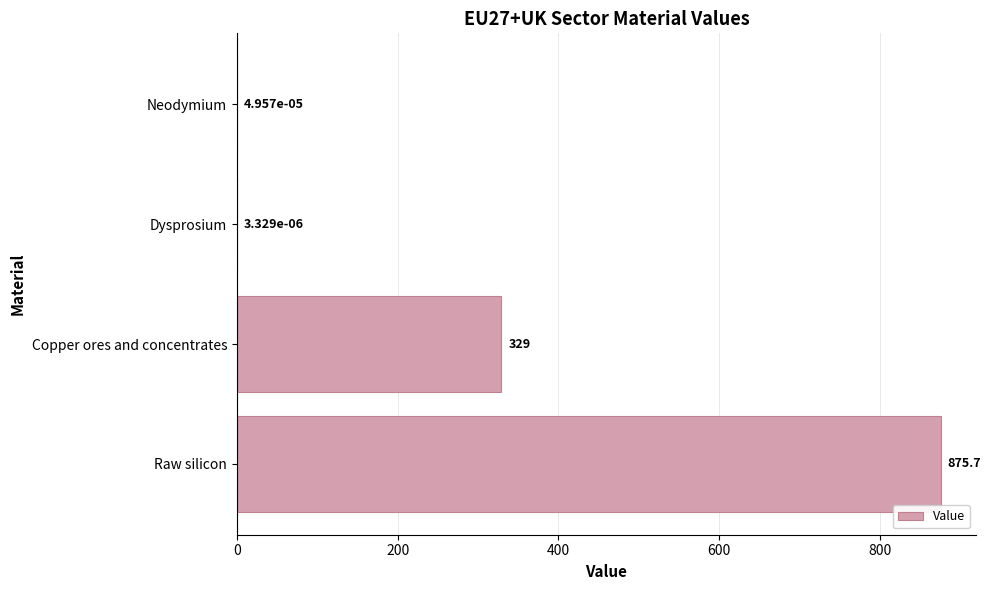

What is the greatest value displayed?

875.7